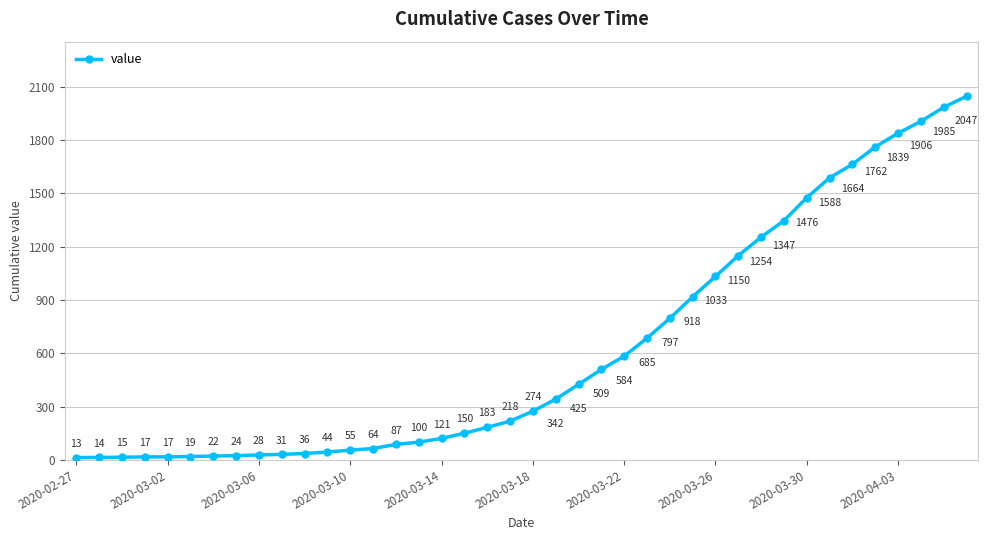

True or false: there are more than 1 points higher than both neighbors.

False